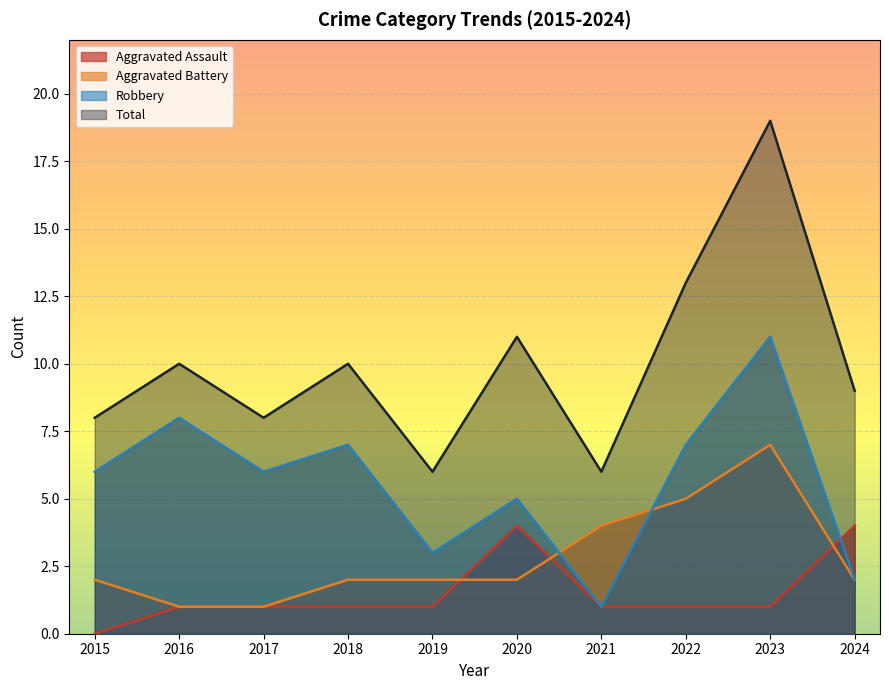

What are all the series names shown in the legend?

Aggravated Assault, Aggravated Battery, Robbery, Total